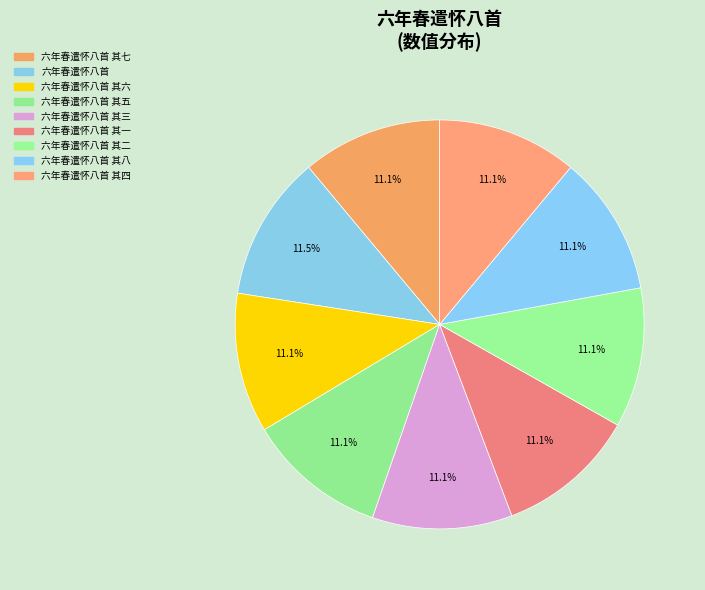

To the nearest percent, what is the average slice percentage?

11%